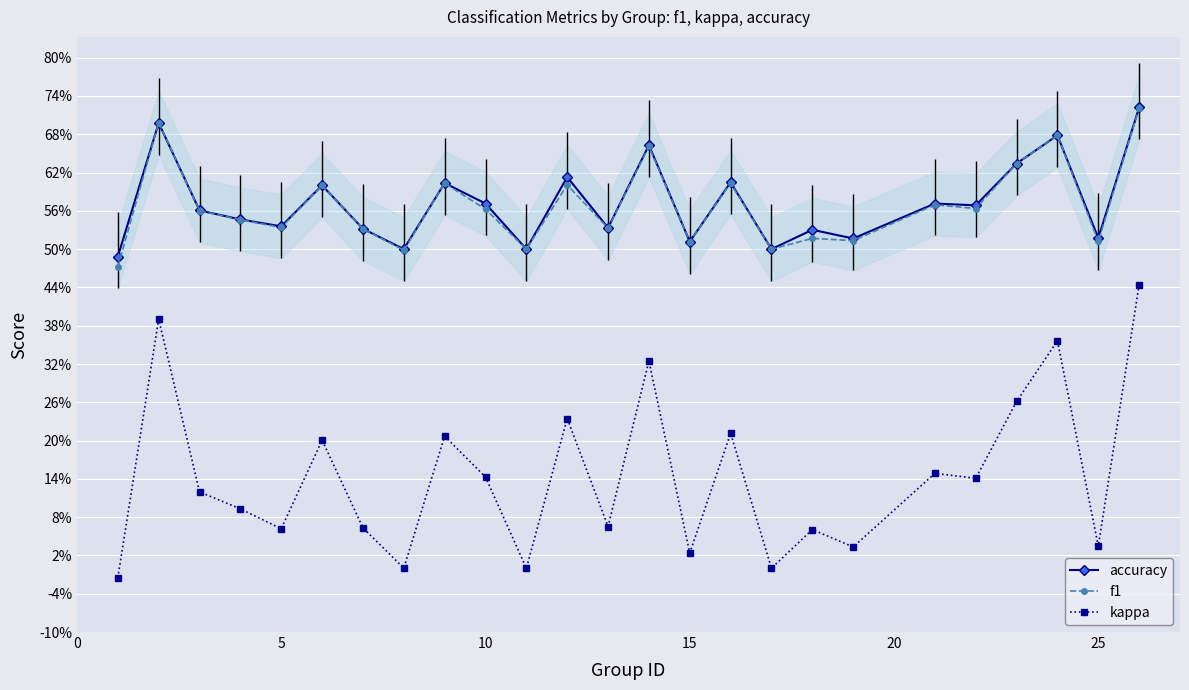

Count the number of categories in the chart.

25